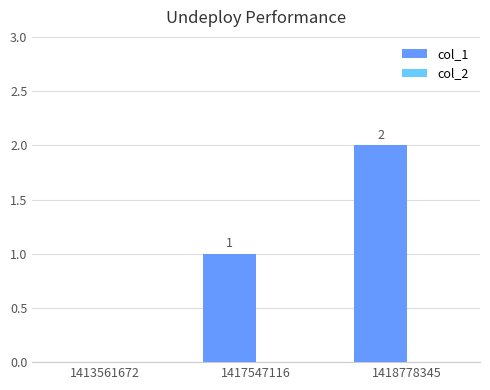

How many values are between 0 and 2?

3